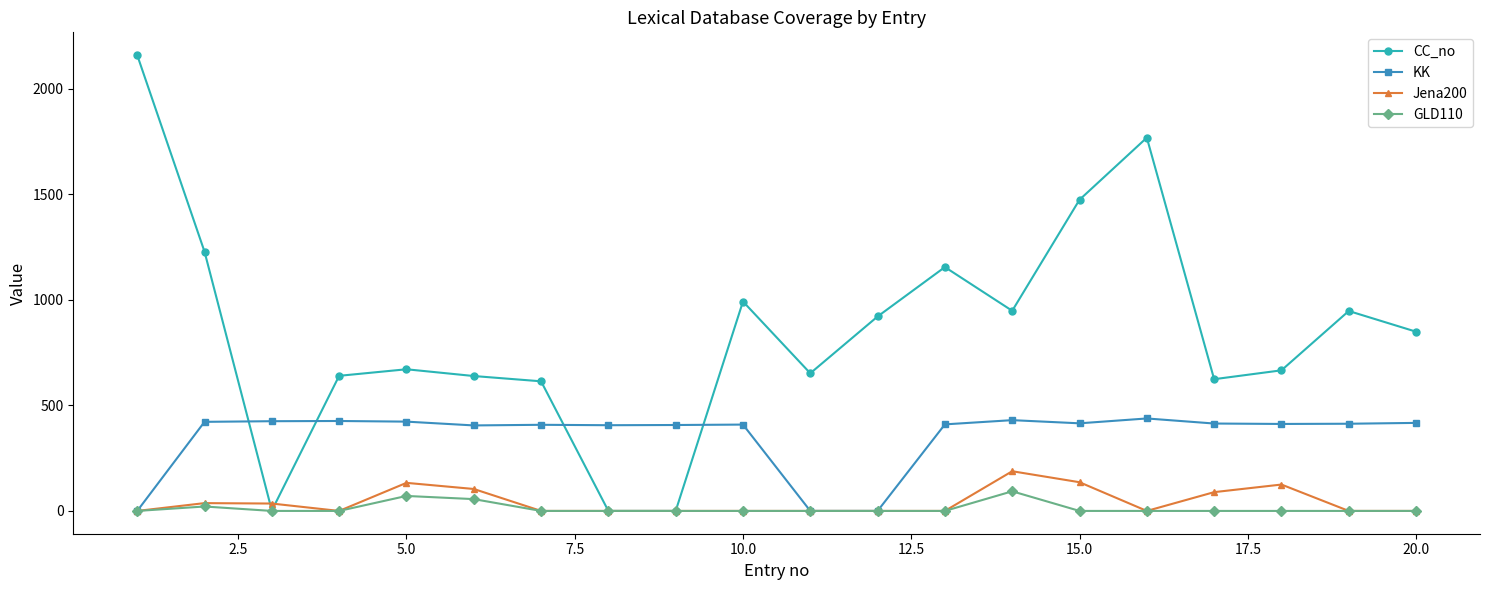

True or false: Jena200 has more than 1 interior local peaks.

True